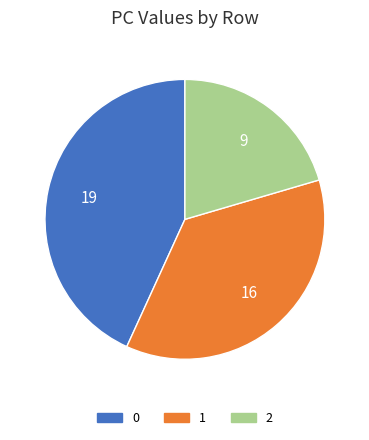

Approximately how many times larger is the value at 2 compared to 0?

0.5